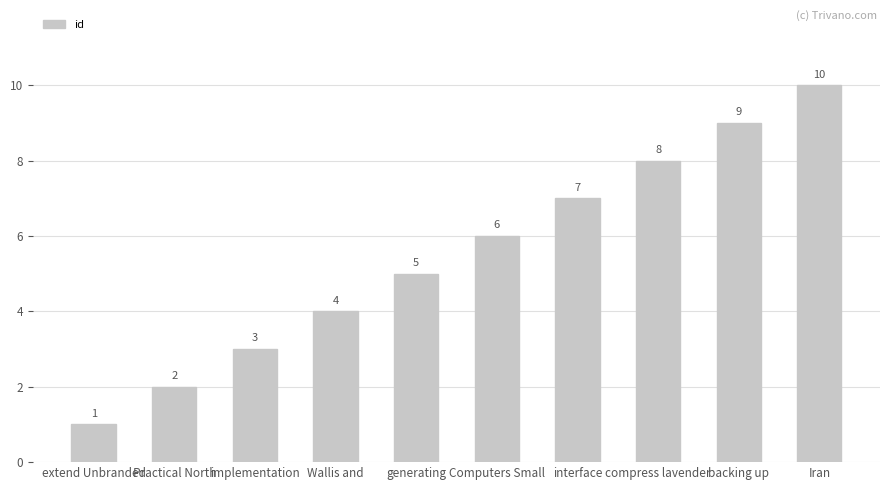

Reading left to right, extract all data points from this chart.

extend Unbranded=1	Practical North=2	implementation=3	Wallis and=4	generating=5	Computers Small=6	interface=7	compress lavender=8	backing up=9	Iran=10